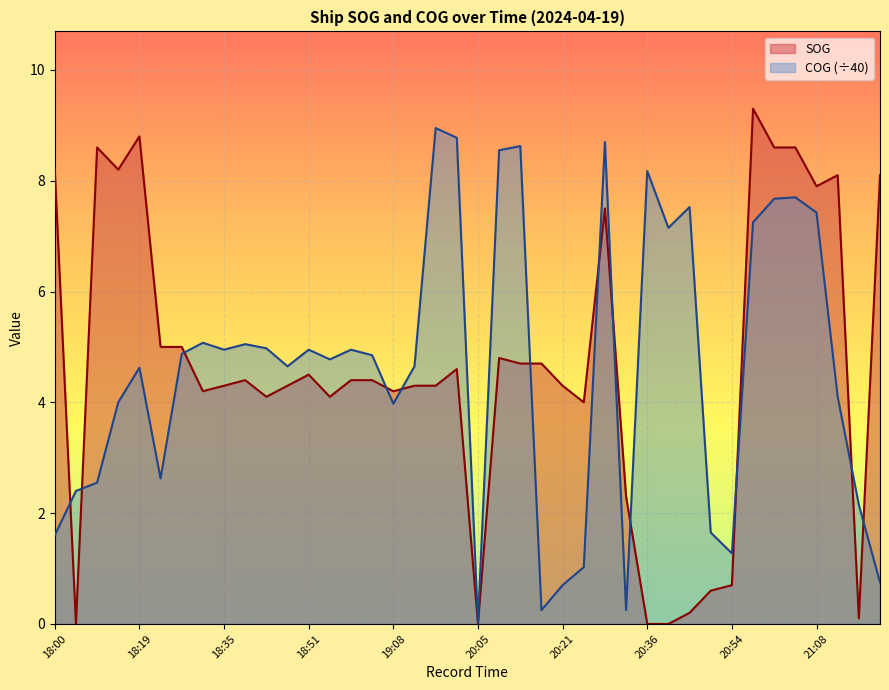

How many categories are shown in the chart?

40